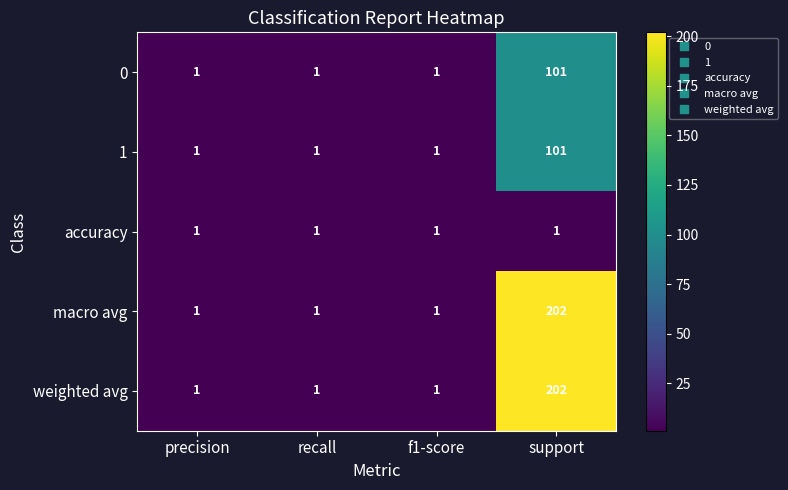

Is it true that macro avg equals 1 at recall?

True